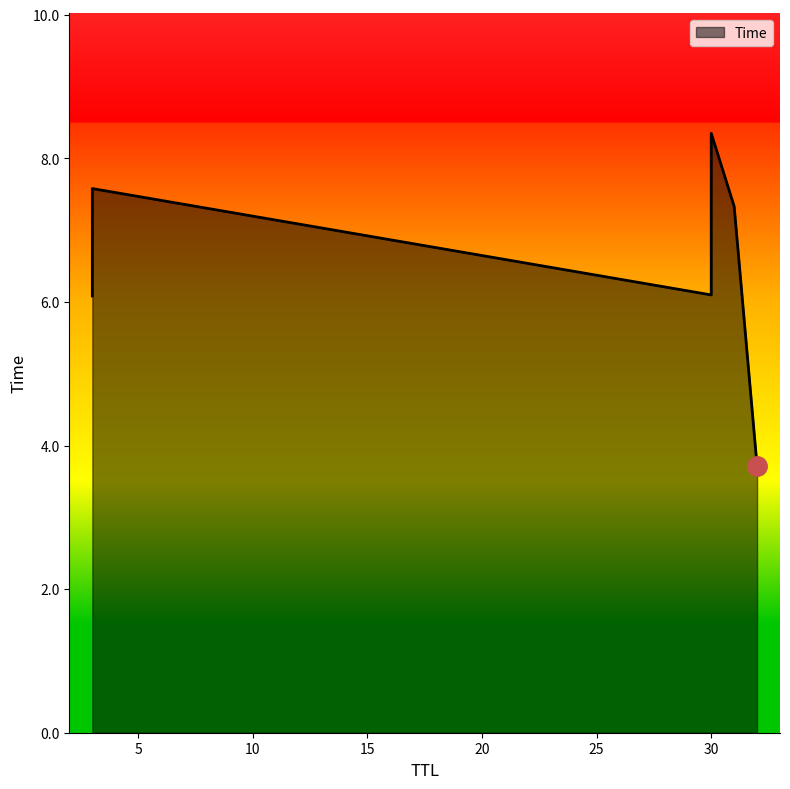

Between 3 and 3, which is larger?

3